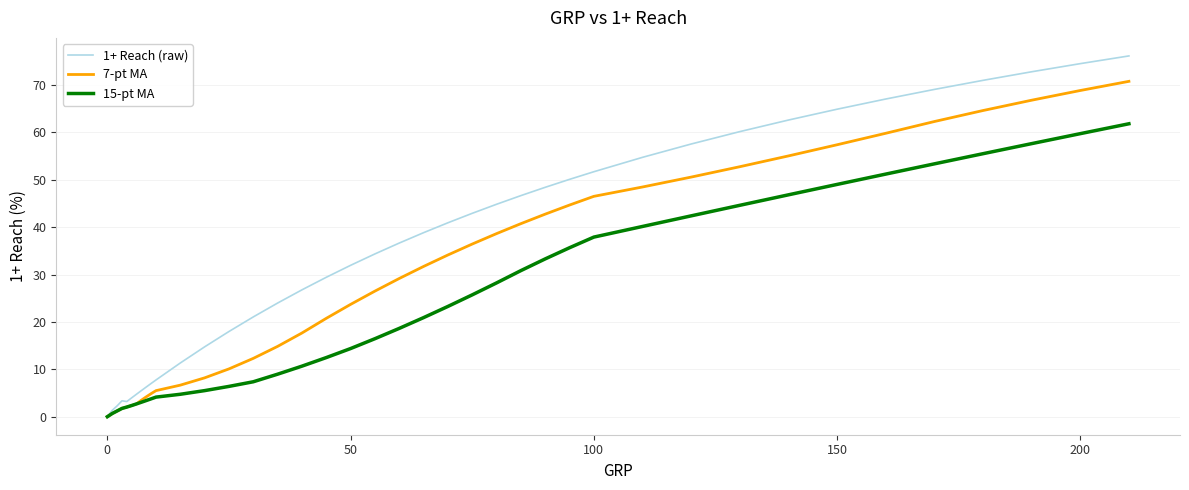

Which series has the largest total across all categories?

1+ Reach (raw)